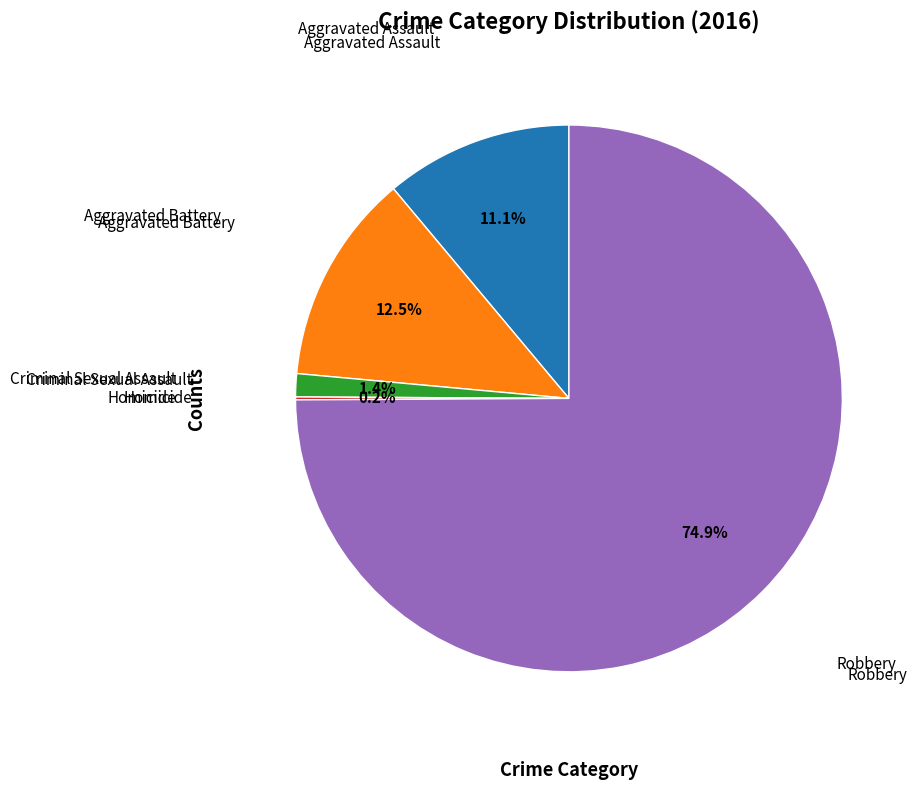

Is there any slice that represents more than half of the pie?

Yes